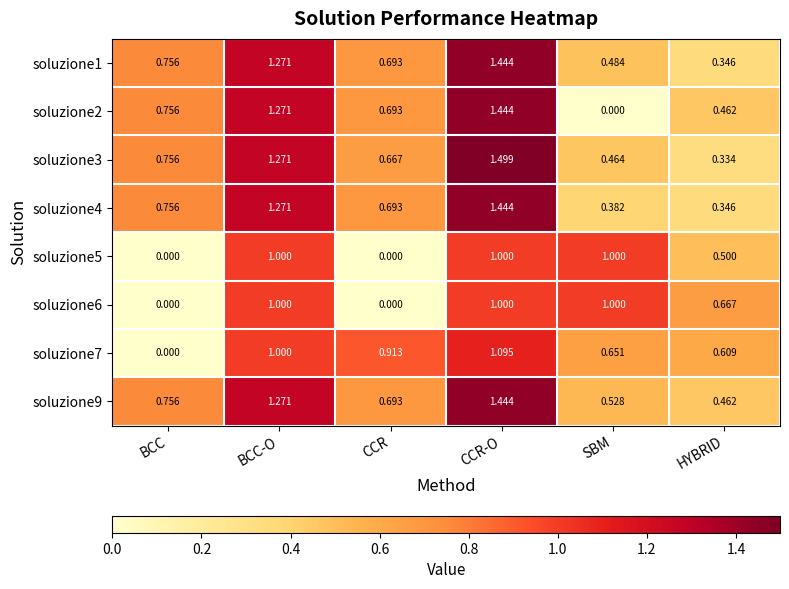

Which category has the highest value in the soluzione3 series?

CCR-O